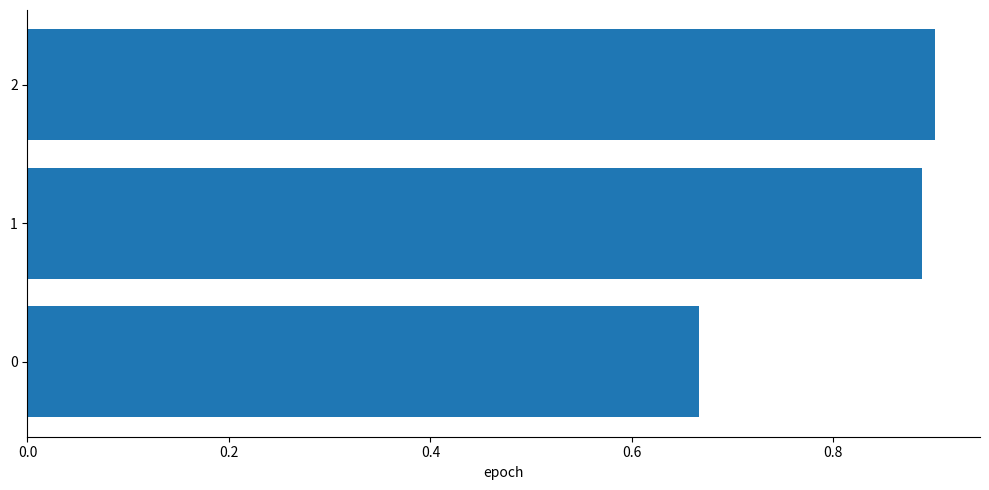

The chart shows a value of 0.9 at 2. True or false?

True